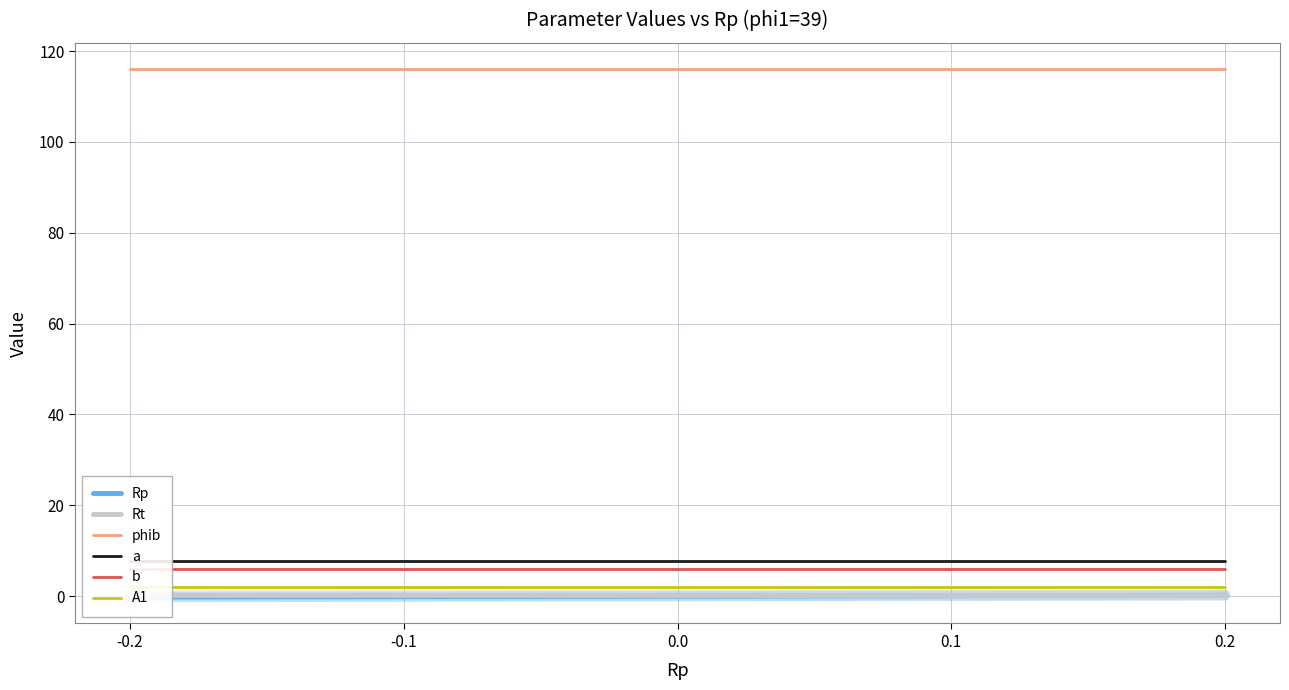

What is the minimum value for b?

6.0